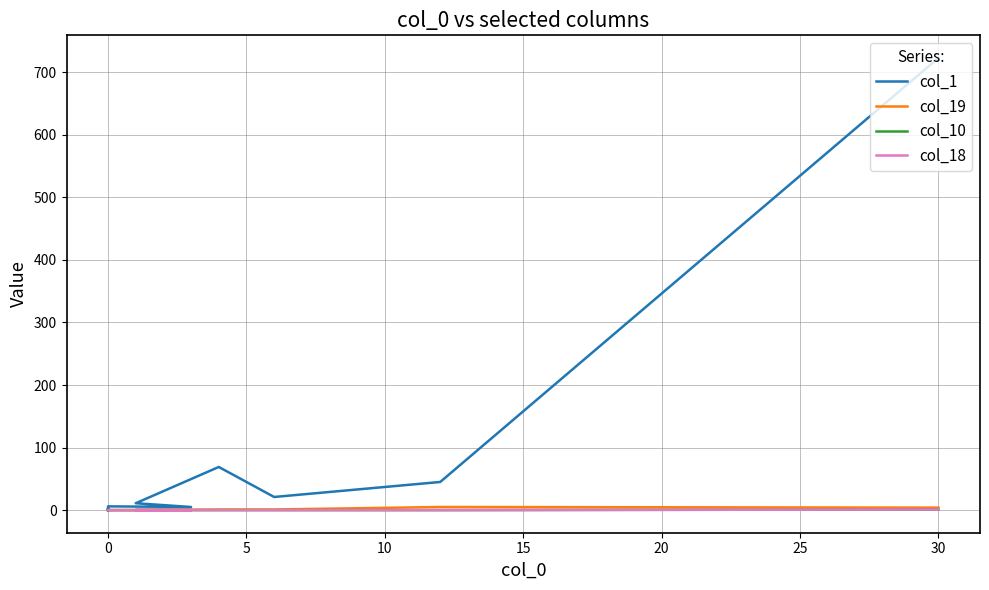

What is the label of the 6th point from the right?

9